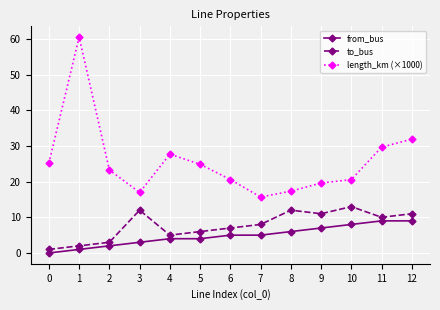

What is the difference between the second highest and second lowest values in the length_km (×1000) series?

14.9